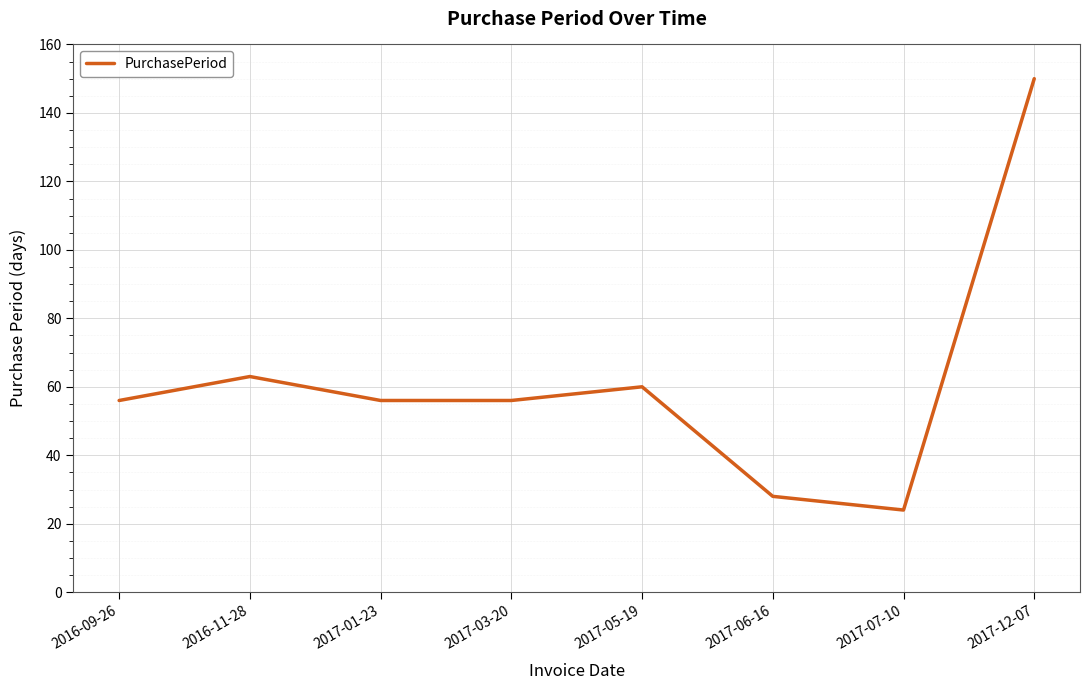

How many interior local peaks (higher than both neighbors) does the data have?

2